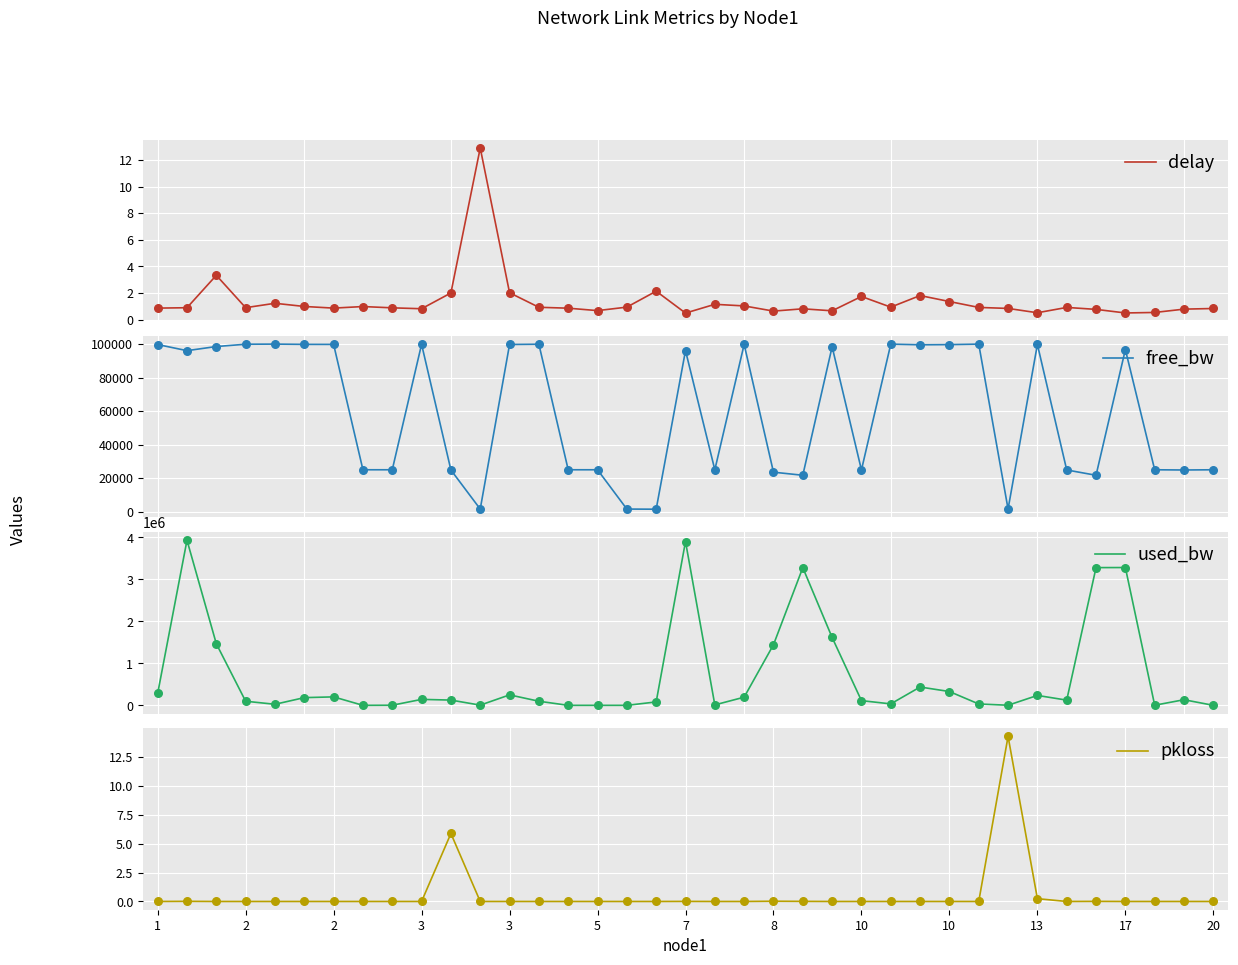

Which series has the largest total across all categories?

used_bw